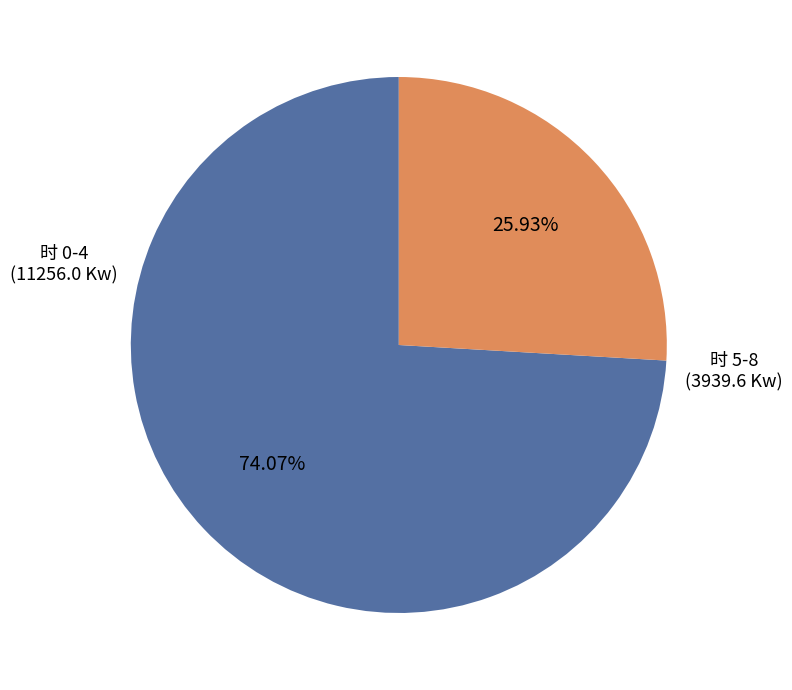

How many slices are in this pie chart?

2